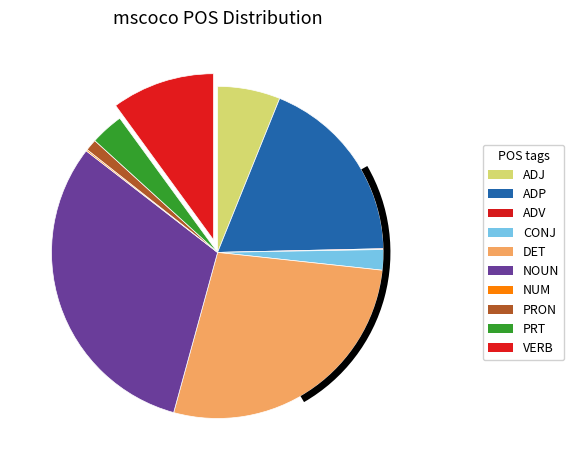

How much of the chart is everything except ADV?

99.9%